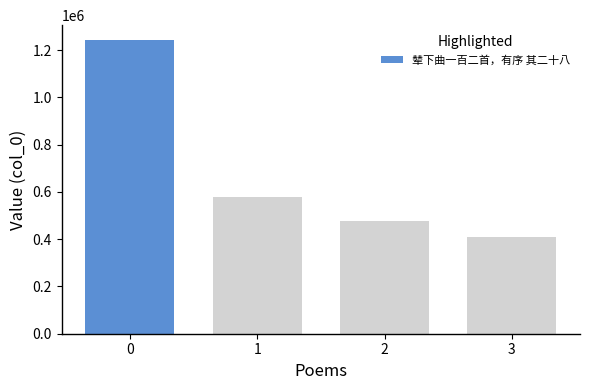

What is the sum of all values?

2712439